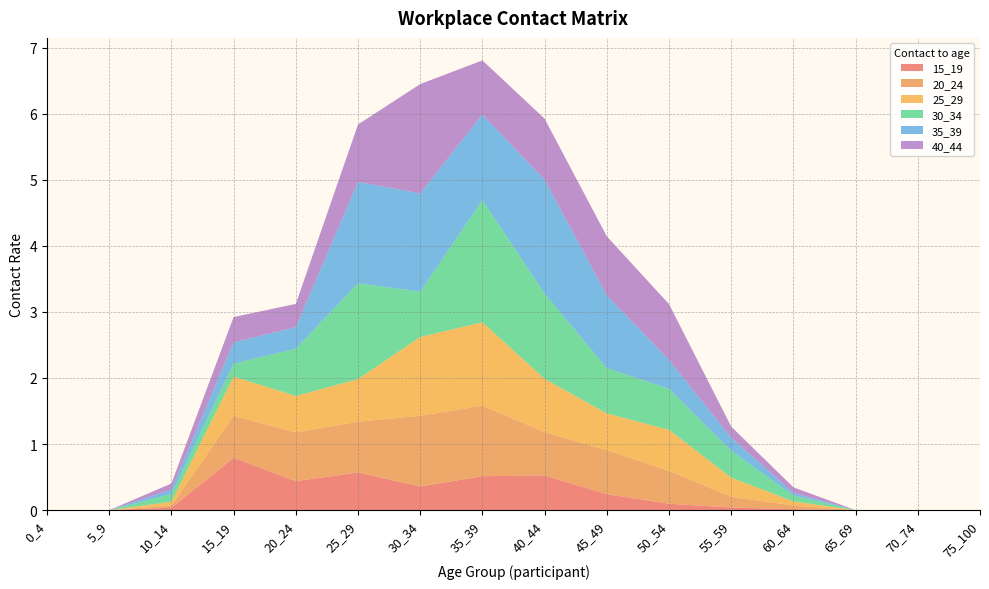

Reading right to left, extract all data points from this chart.

15_19: 75_100=0.0	70_74=0.0	65_69=0.0	60_64=0.0	55_59=0.0	50_54=0.1	45_49=0.2	40_44=0.5	35_39=0.5	30_34=0.4	25_29=0.6	20_24=0.4	15_19=0.8	10_14=0.0	5_9=0.0	0_4=0.0
20_24: 75_100=0.0	70_74=0.0	65_69=0.0	60_64=0.1	55_59=0.2	50_54=0.5	45_49=0.7	40_44=0.7	35_39=1.1	30_34=1.1	25_29=0.8	20_24=0.7	15_19=0.6	10_14=0.0	5_9=0.0	0_4=0.0
25_29: 75_100=0.0	70_74=0.0	65_69=0.0	60_64=0.1	55_59=0.3	50_54=0.6	45_49=0.6	40_44=0.8	35_39=1.3	30_34=1.2	25_29=0.6	20_24=0.6	15_19=0.6	10_14=0.1	5_9=0.0	0_4=0.0
30_34: 75_100=0.0	70_74=0.0	65_69=0.0	60_64=0.1	55_59=0.4	50_54=0.6	45_49=0.7	40_44=1.3	35_39=1.9	30_34=0.7	25_29=1.5	20_24=0.7	15_19=0.2	10_14=0.1	5_9=0.0	0_4=0.0
35_39: 75_100=0.0	70_74=0.0	65_69=0.0	60_64=0.0	55_59=0.2	50_54=0.4	45_49=1.1	40_44=1.7	35_39=1.3	30_34=1.5	25_29=1.5	20_24=0.3	15_19=0.3	10_14=0.1	5_9=0.0	0_4=0.0
40_44: 75_100=0.0	70_74=0.0	65_69=0.0	60_64=0.1	55_59=0.2	50_54=0.8	45_49=0.9	40_44=0.9	35_39=0.8	30_34=1.7	25_29=0.9	20_24=0.4	15_19=0.4	10_14=0.1	5_9=0.0	0_4=0.0